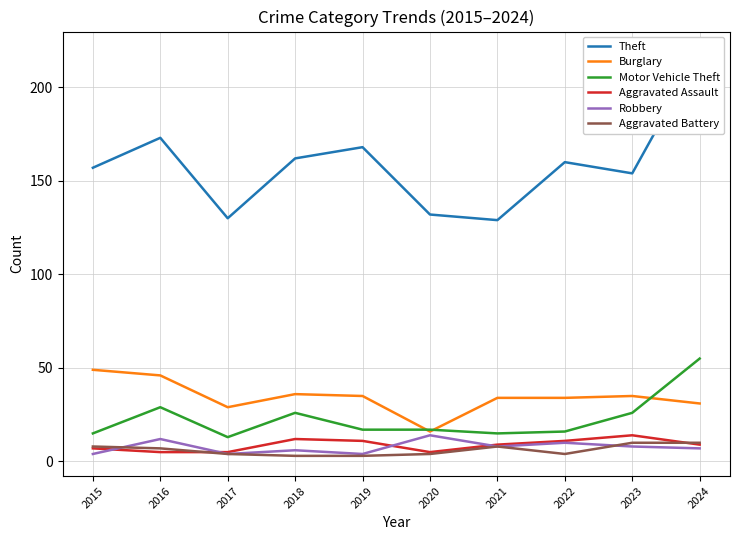

What is the maximum value for Aggravated Battery?

10